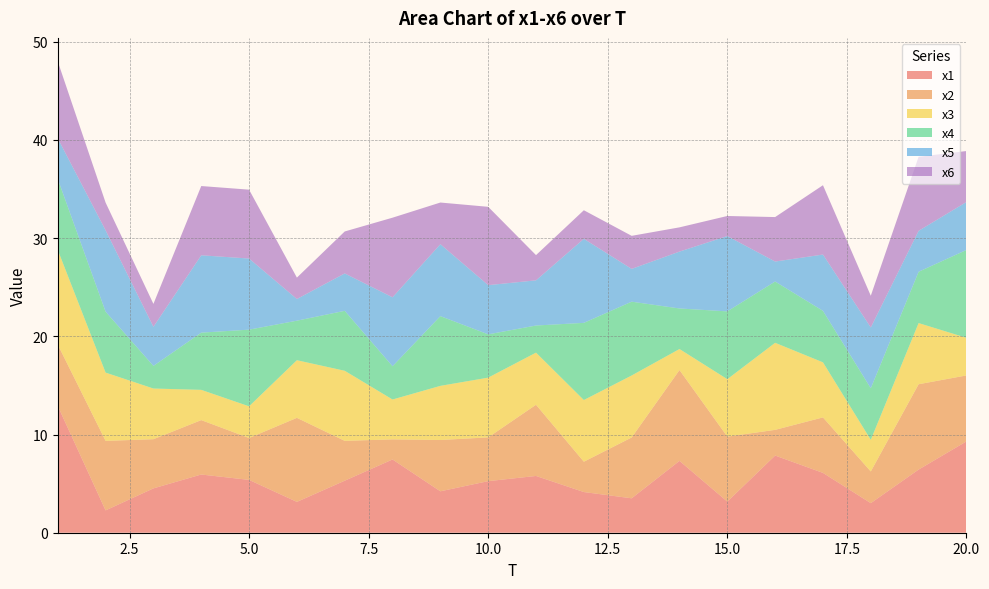

Reading left to right, transcribe all the data shown in this chart.

x1: 1=12.9	2=2.3	3=4.5	4=5.9	5=5.4	6=3.1	7=5.3	8=7.5	9=4.2	10=5.3	11=5.8	12=4.1	13=3.5	14=7.3	15=3.2	16=7.9	17=6.1	18=3.0	19=6.4	20=9.3
x2: 1=6.2	2=7.1	3=5.0	4=5.5	5=4.3	6=8.6	7=4.1	8=2.0	9=5.2	10=4.5	11=7.2	12=3.1	13=6.2	14=9.2	15=6.6	16=2.6	17=5.6	18=3.2	19=8.7	20=6.7
x3: 1=9.6	2=7.0	3=5.2	4=3.1	5=3.2	6=5.9	7=7.1	8=4.1	9=5.5	10=6.1	11=5.3	12=6.3	13=6.3	14=2.1	15=5.8	16=8.9	17=5.6	18=3.2	19=6.2	20=3.8
x4: 1=7.2	2=6.2	3=2.3	4=5.8	5=7.8	6=4.0	7=6.1	8=3.4	9=7.1	10=4.4	11=2.8	12=7.9	13=7.5	14=4.1	15=6.9	16=6.2	17=5.2	18=5.3	19=5.2	20=8.9
x5: 1=4.1	2=8.3	3=4.0	4=7.9	5=7.2	6=2.2	7=3.8	8=7.0	9=7.3	10=5.0	11=4.6	12=8.6	13=3.3	14=5.8	15=7.7	16=2.0	17=5.7	18=6.2	19=4.2	20=4.9
x6: 1=7.8	2=2.8	3=2.3	4=7.1	5=7.0	6=2.2	7=4.3	8=8.1	9=4.2	10=8.0	11=2.6	12=2.9	13=3.4	14=2.5	15=2.0	16=4.5	17=7.1	18=3.2	19=7.5	20=5.2